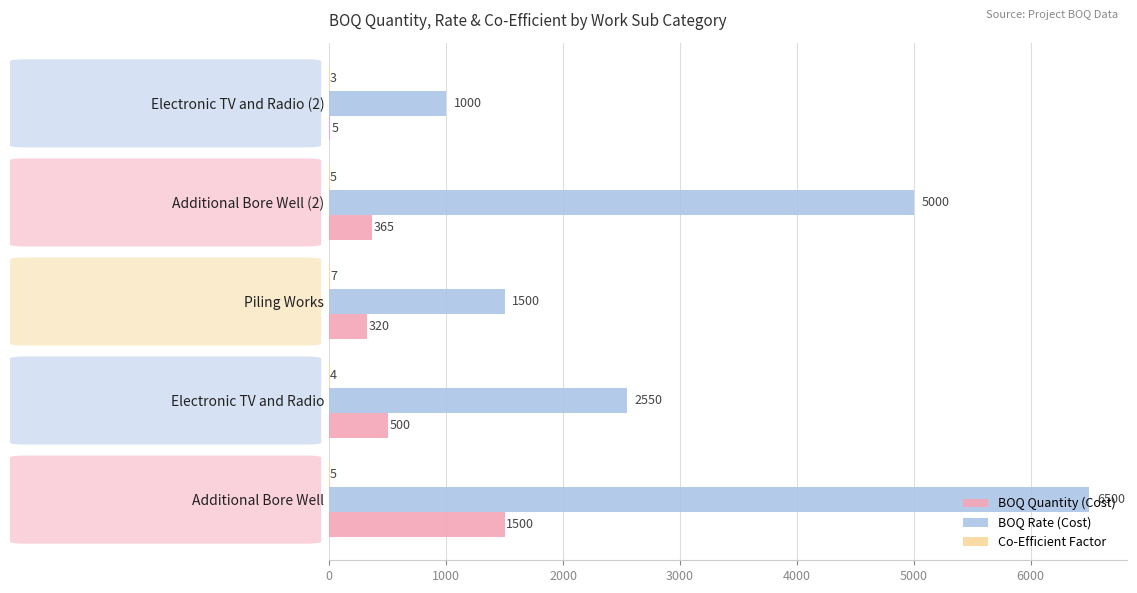

What is the sum of all BOQ Rate (Cost) values?

16550